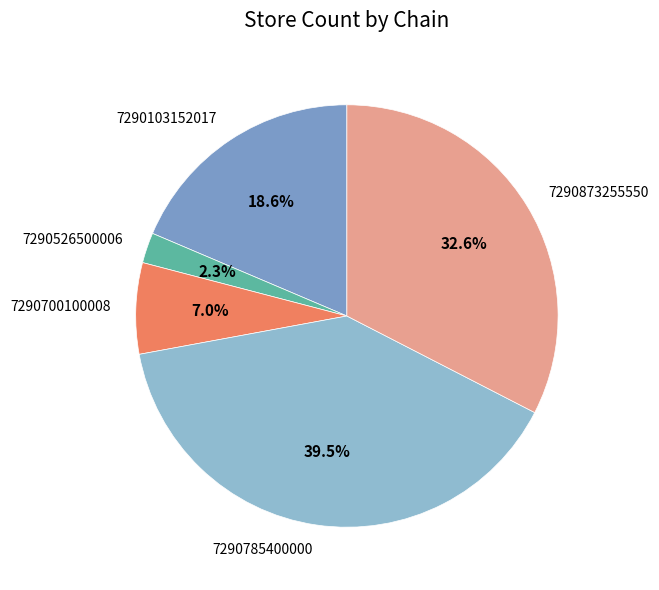

Which category has the smallest portion of the pie?

7290526500006